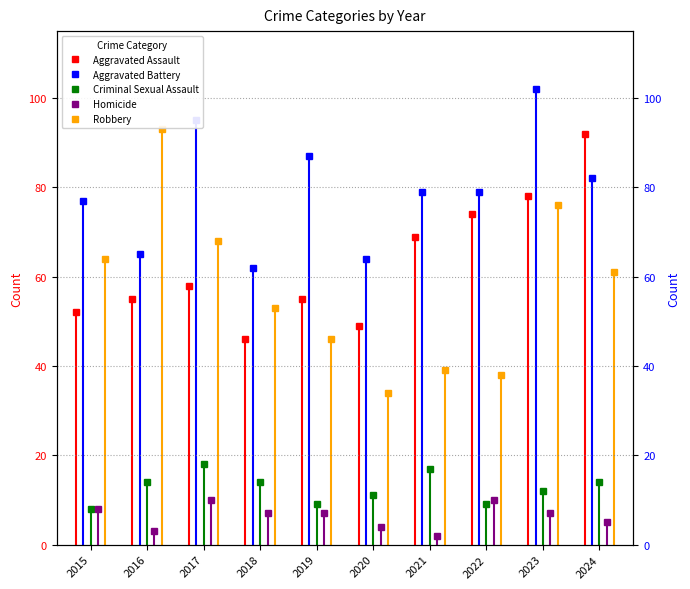

At which label does Homicide reach its minimum?

2021